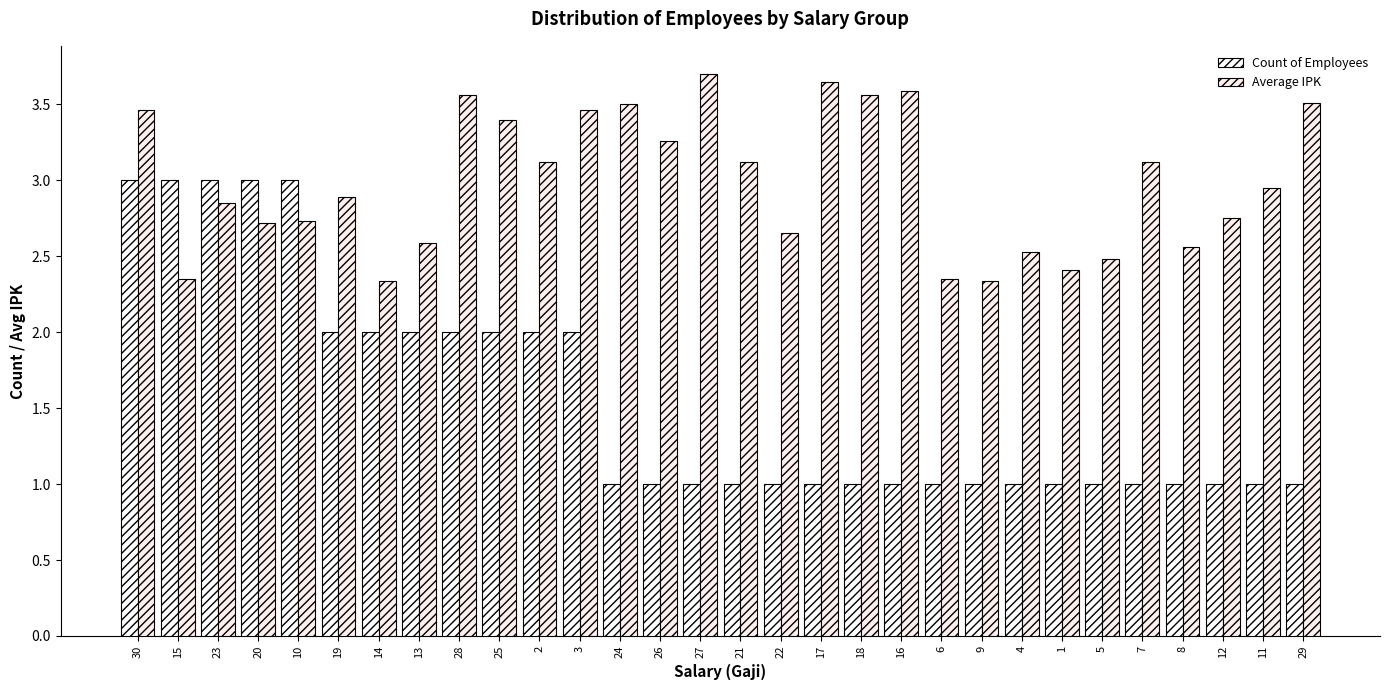

What is the maximum value shown in the chart?

3.7